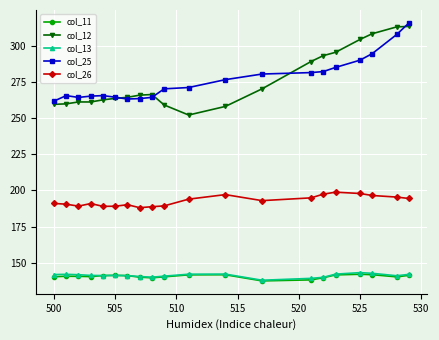

What are all the series names shown in the legend?

col_11, col_12, col_13, col_25, col_26